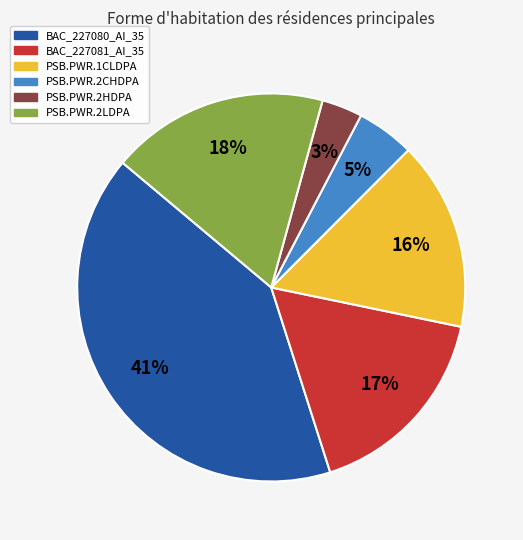

Do PSB.PWR.2HDPA and PSB.PWR.2CHDPA together represent more than half of the pie?

No